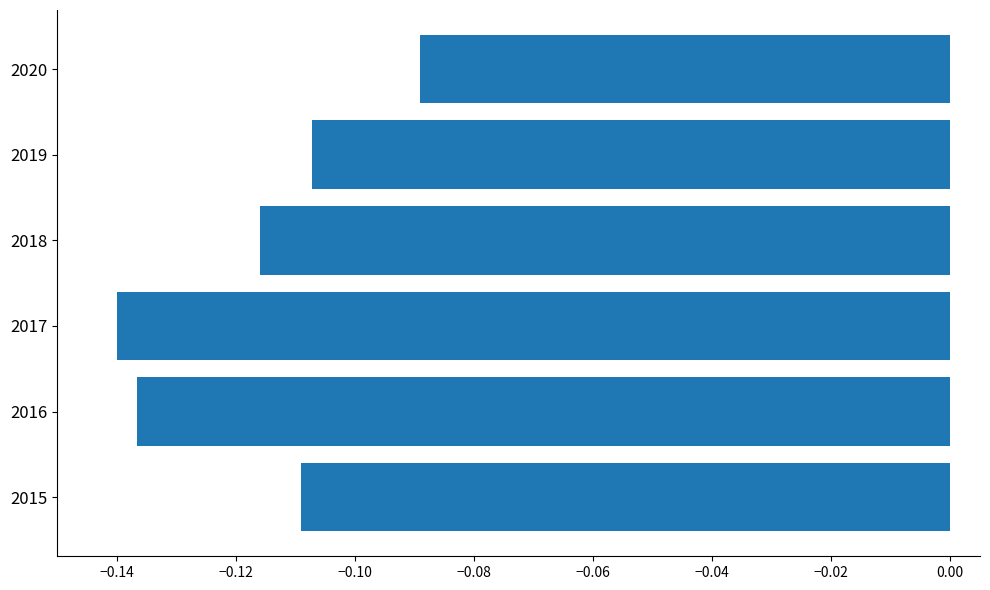

Rank the categories by value from highest to lowest.

2020, 2019, 2015, 2018, 2016, 2017